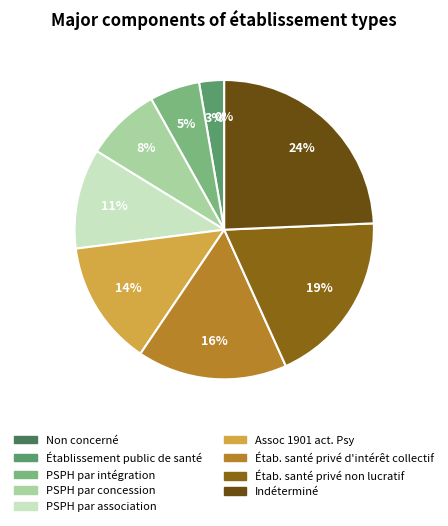

Between PSPH par association and Etablissement de santé privé non lucratif, which is larger?

Etablissement de santé privé non lucratif